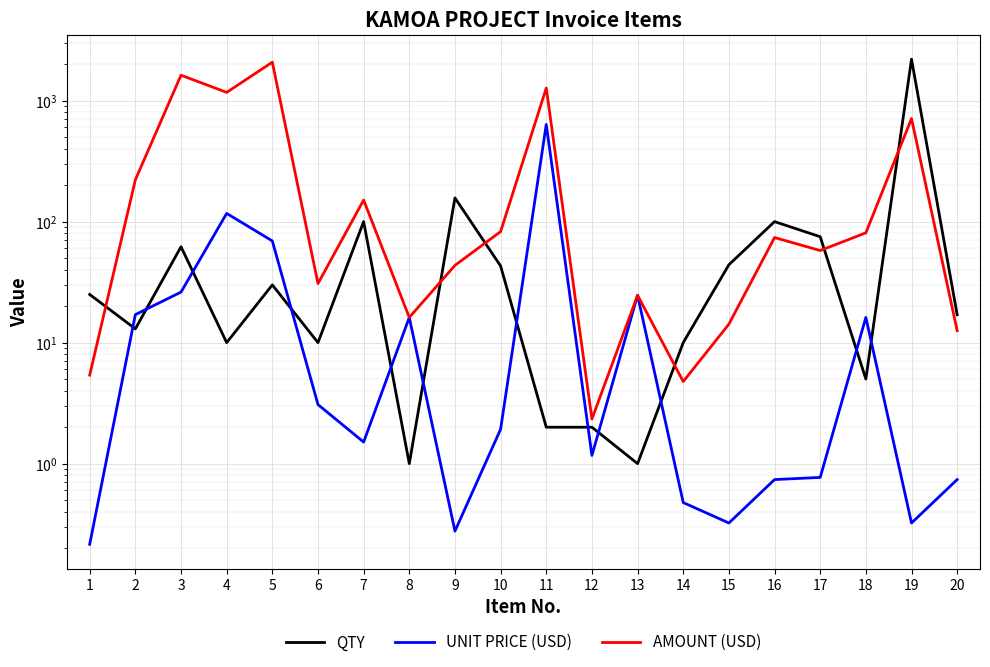

What is the value of the AMOUNT (USD) point at the 17th from the left?

57.7